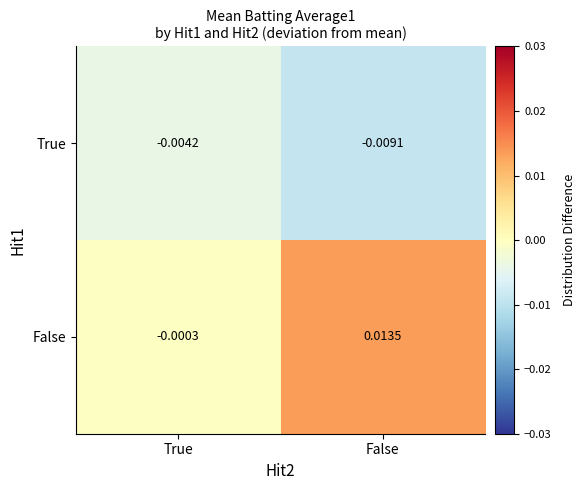

Which category has the highest value in the True series?

True